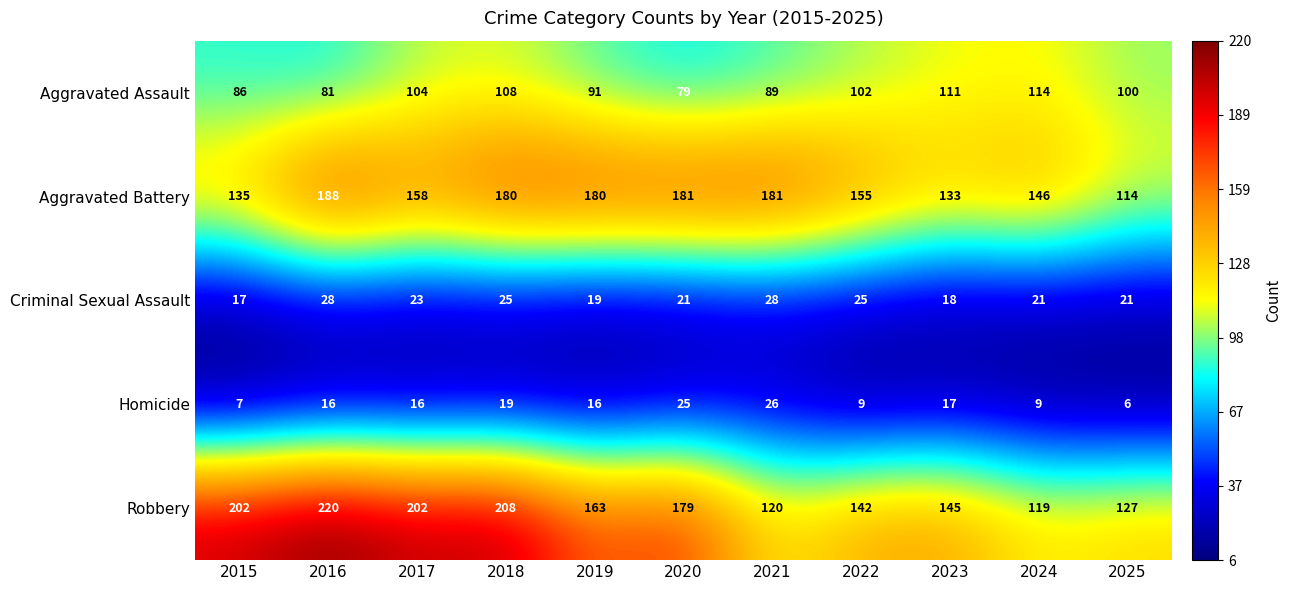

What is the difference between the Criminal Sexual Assault values at 2023 and 2021?

10